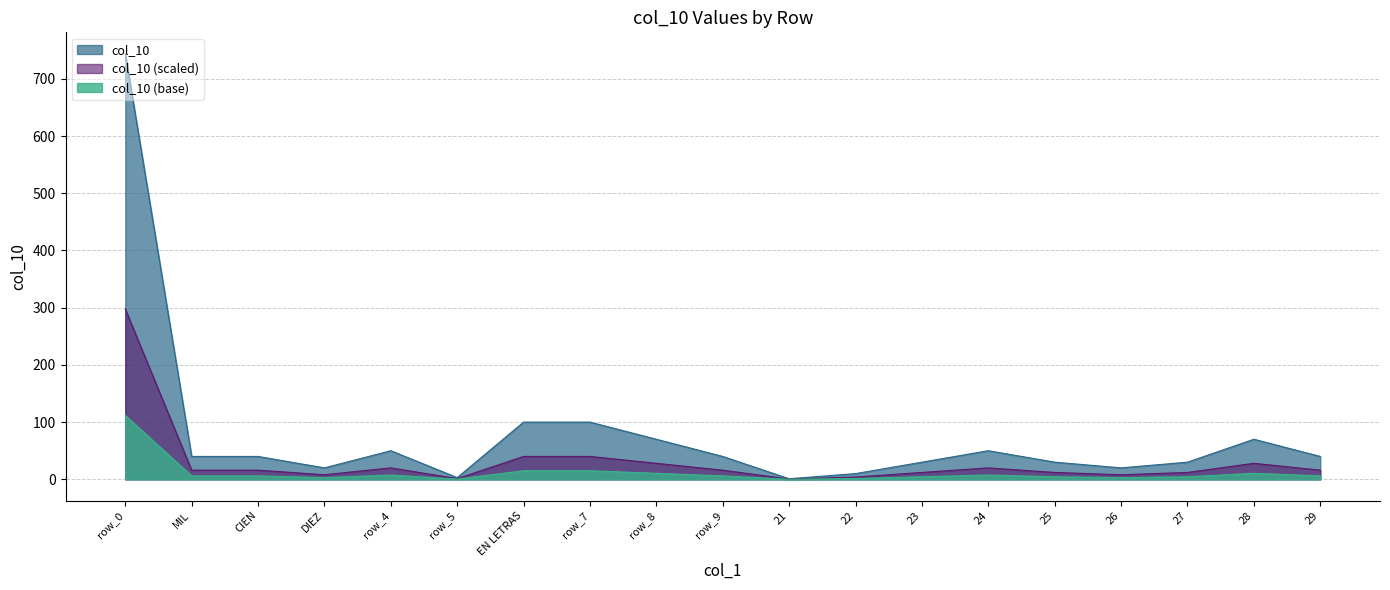

Rank the categories by value from highest to lowest.

row_0, EN LETRAS, row_7, row_8, 28, row_4, 24, MIL, CIEN, row_9, 29, 23, 25, 27, DIEZ, 26, 22, row_5, 21